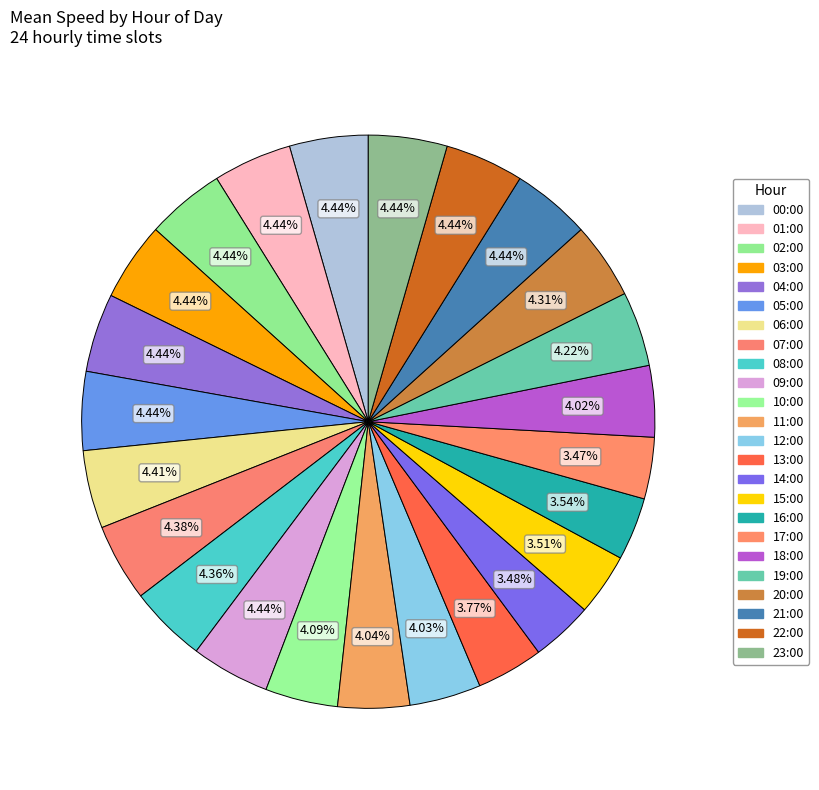

How many slices are in this pie chart?

24